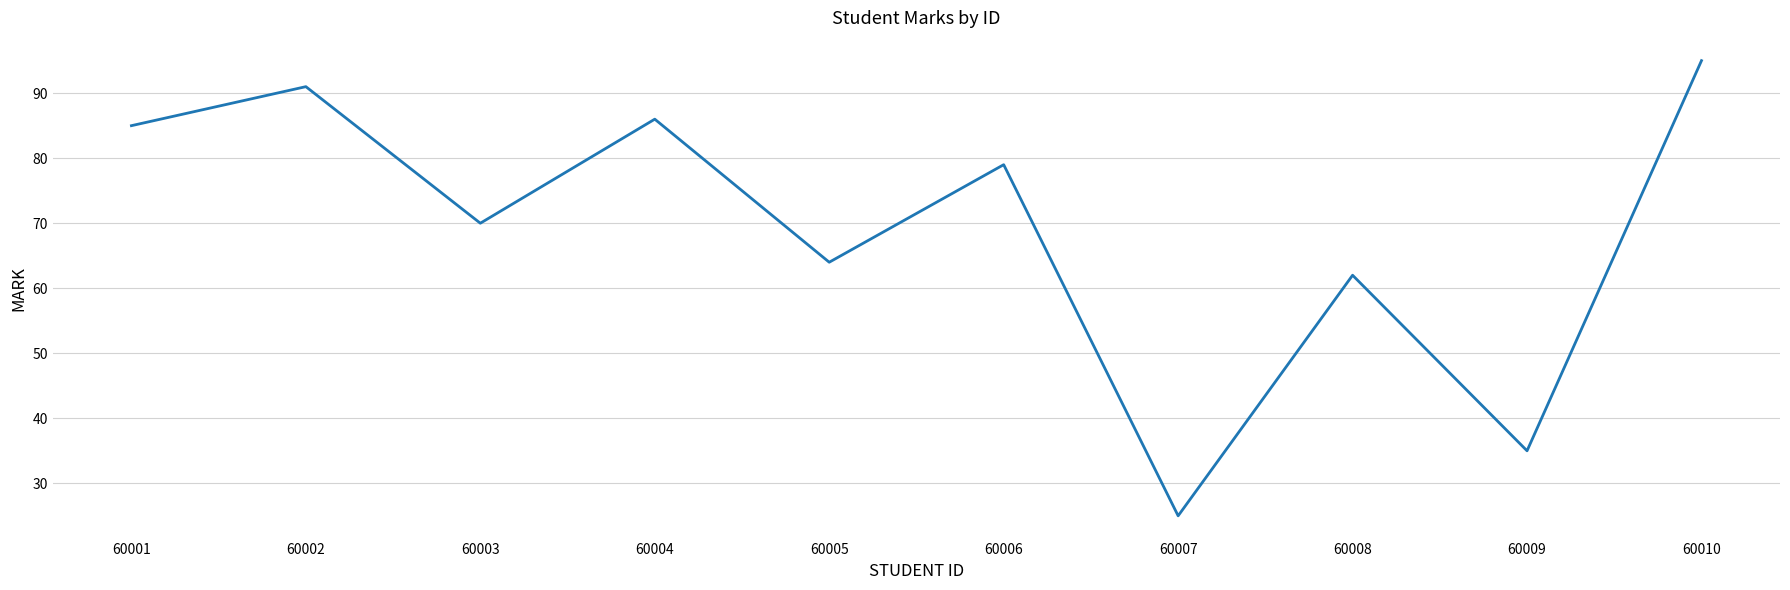

The value at 60009 is 35. True or false?

True